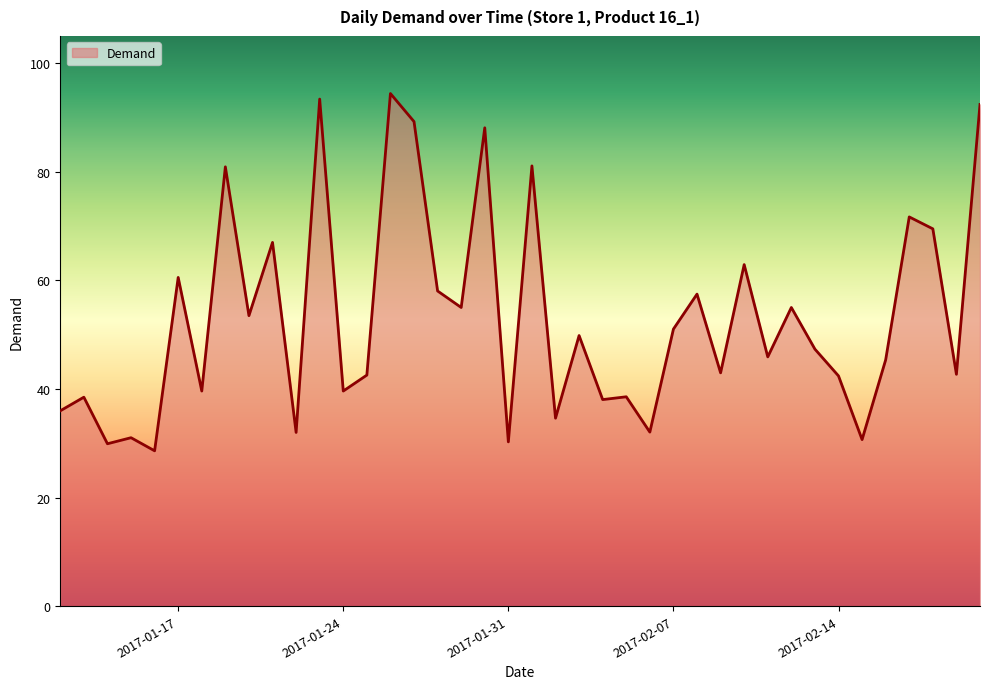

What is the difference between the maximum and minimum values?

65.8